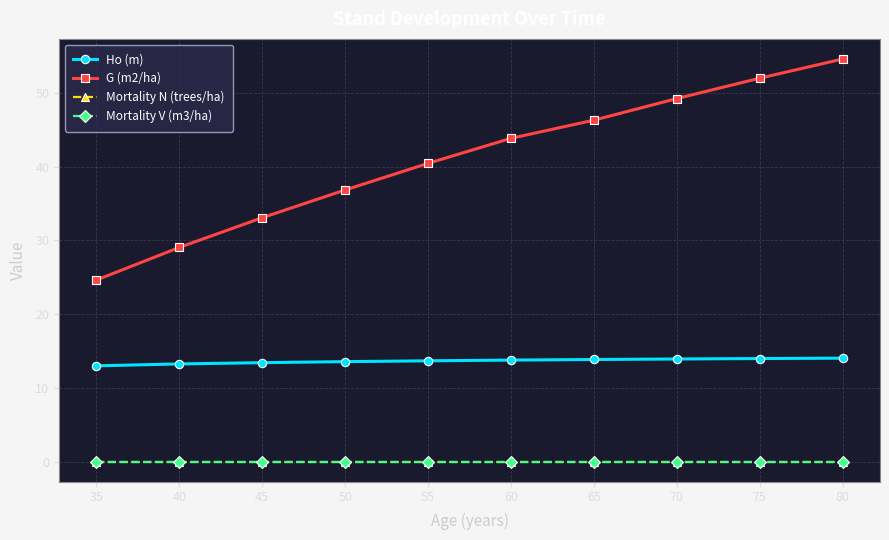

Rank the series at 70 from highest to lowest value.

G (m2/ha), Ho (m), Mortality N (trees/ha), Mortality V (m3/ha)